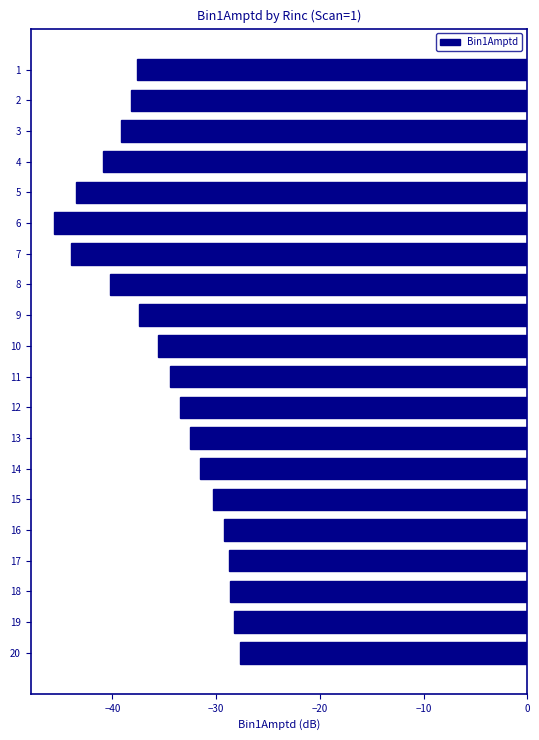

What is the sum of the values at 19 and 7?

-72.2